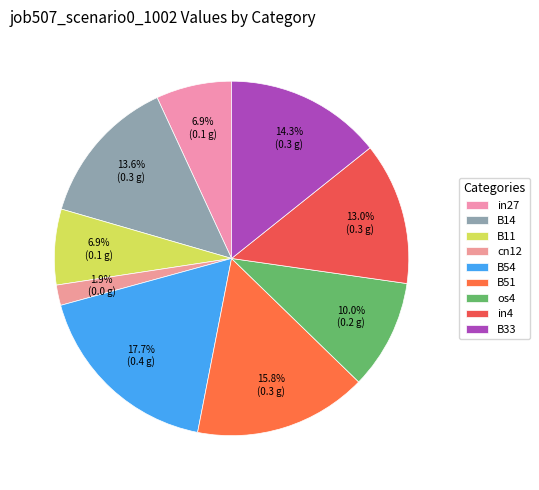

Is B51 the majority of the pie?

No